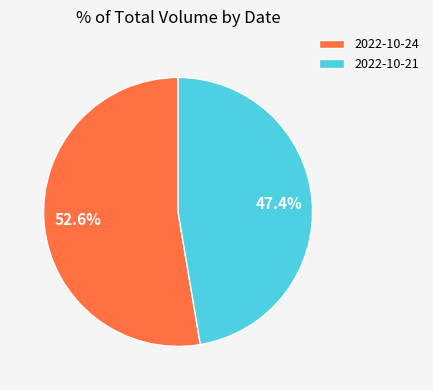

Rank the categories by value from highest to lowest.

2022-10-24, 2022-10-21